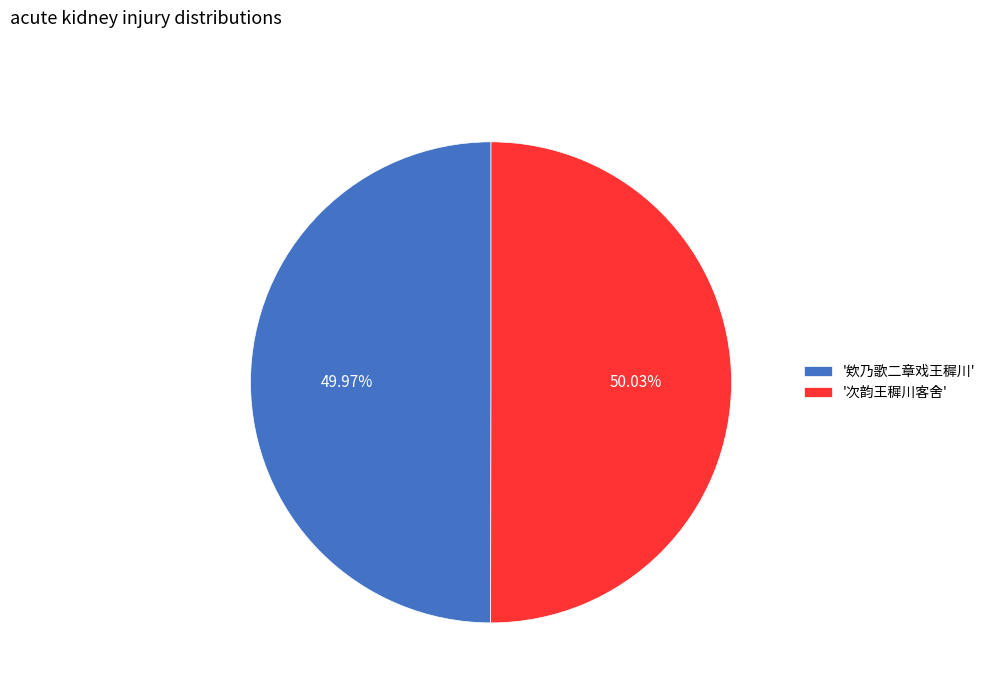

What is the ratio of the value at '欸乃歌二章戏王穉川' to the value at '次韵王穉川客舍'?

1.0